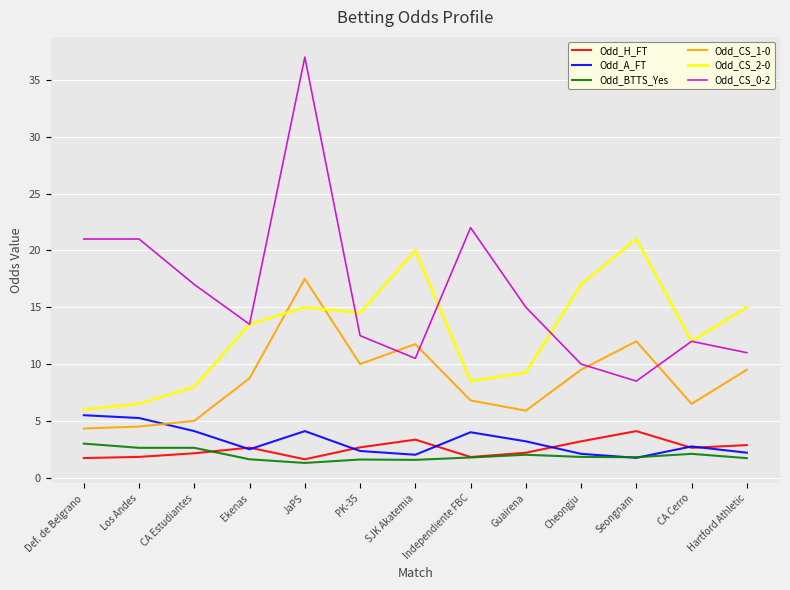

The value of Odd_CS_0-2 at Los Andes is 21.0. True or false?

True